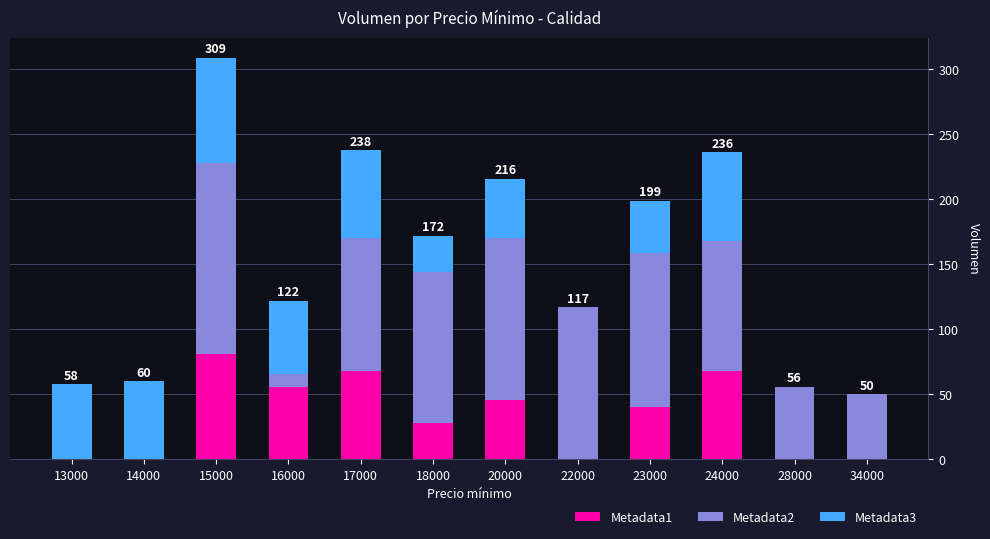

What is the total value across all series at 13000?

58